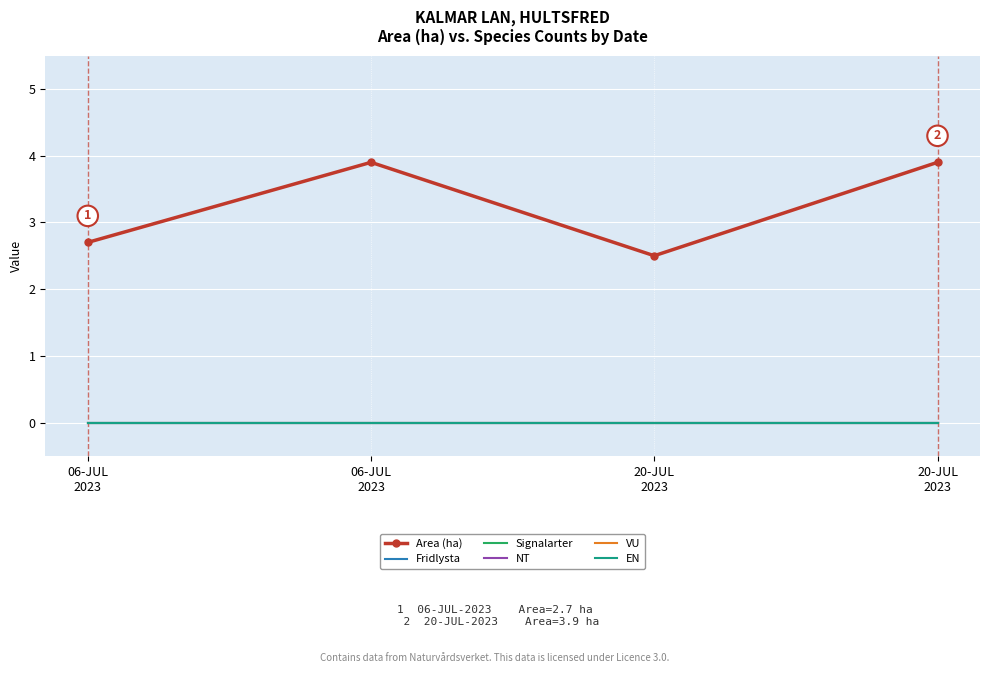

Rank the categories by Signalarter value from highest to lowest.

06-JUL
2023, 06-JUL
2023, 20-JUL
2023, 20-JUL
2023